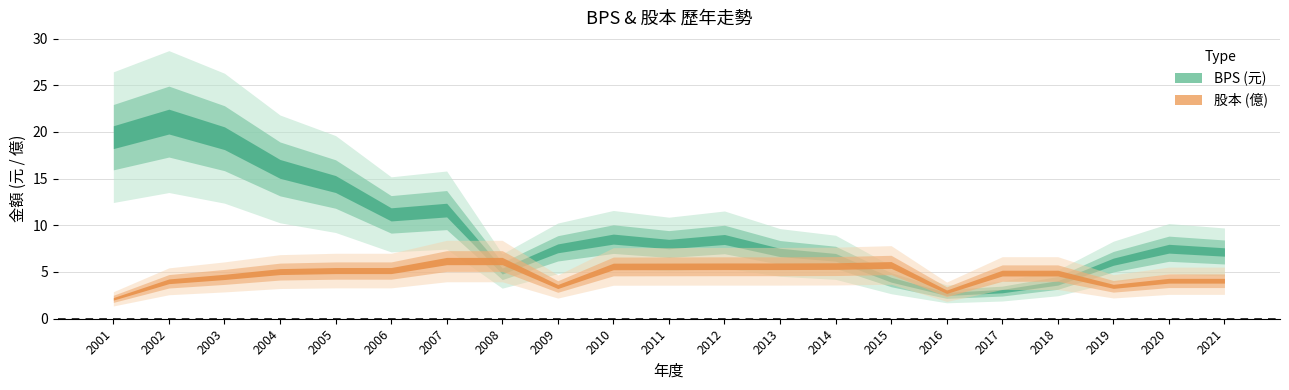

Which category has the lowest value across all series?

2001